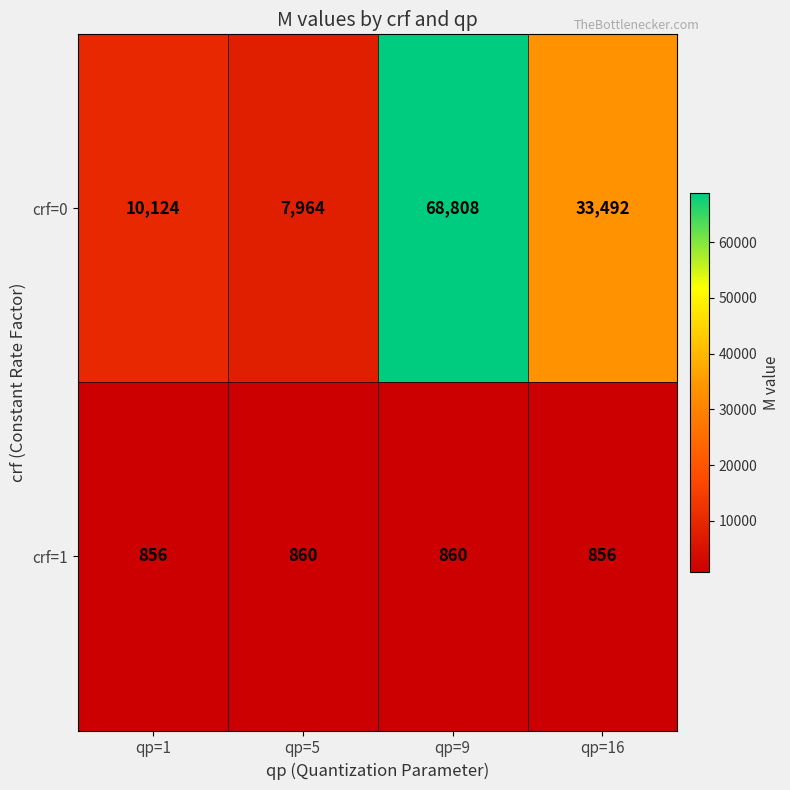

What is the lowest value of the crf=1 series?

856